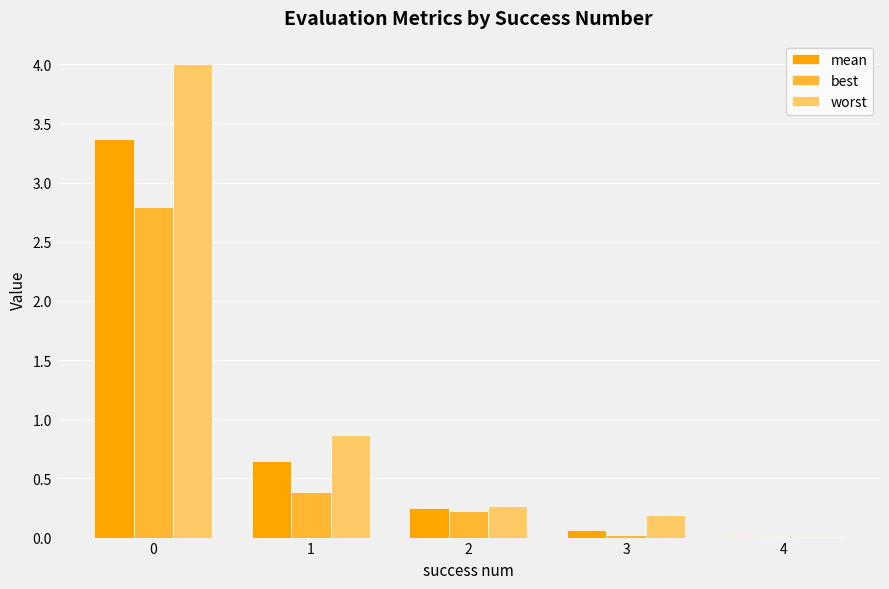

What is the highest value of the best series?

2.8